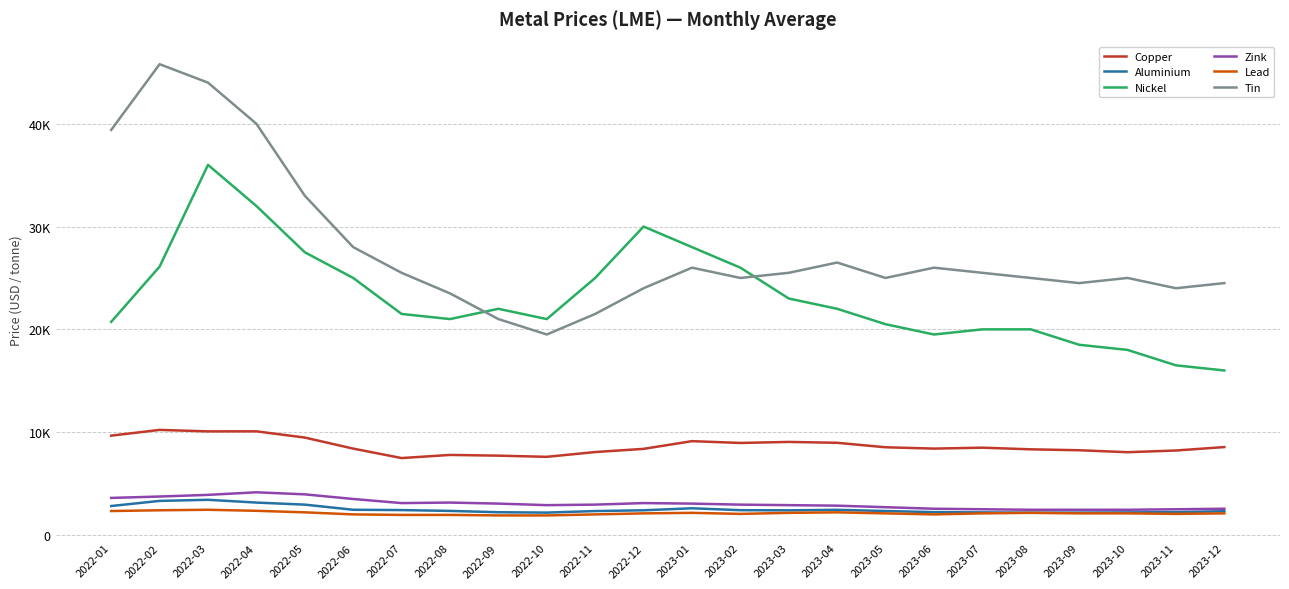

Reading left to right, what are all the values shown in this chart?

Copper: 2022-01=9660	2022-02=10220	2022-03=10075	2022-04=10080	2022-05=9475	2022-06=8400	2022-07=7480	2022-08=7785	2022-09=7715	2022-10=7600	2022-11=8065	2022-12=8375	2023-01=9125	2023-02=8950	2023-03=9050	2023-04=8965	2023-05=8530	2023-06=8400	2023-07=8490	2023-08=8330	2023-09=8240	2023-10=8050	2023-11=8215	2023-12=8550
Aluminium: 2022-01=2815	2022-02=3313	2022-03=3420	2022-04=3150	2022-05=2950	2022-06=2450	2022-07=2420	2022-08=2340	2022-09=2210	2022-10=2175	2022-11=2325	2022-12=2400	2023-01=2595	2023-02=2410	2023-03=2395	2023-04=2445	2023-05=2330	2023-06=2220	2023-07=2195	2023-08=2170	2023-09=2175	2023-10=2195	2023-11=2220	2023-12=2310
Nickel: 2022-01=20730	2022-02=26105	2022-03=36000	2022-04=32000	2022-05=27500	2022-06=25000	2022-07=21500	2022-08=21000	2022-09=22000	2022-10=21000	2022-11=25000	2022-12=30000	2023-01=28000	2023-02=26000	2023-03=23000	2023-04=22000	2023-05=20500	2023-06=19500	2023-07=20000	2023-08=20000	2023-09=18500	2023-10=18000	2023-11=16500	2023-12=16000
Zink: 2022-01=3602	2022-02=3738	2022-03=3900	2022-04=4150	2022-05=3950	2022-06=3500	2022-07=3100	2022-08=3150	2022-09=3050	2022-10=2900	2022-11=2950	2022-12=3100	2023-01=3050	2023-02=2950	2023-03=2900	2023-04=2850	2023-05=2700	2023-06=2550	2023-07=2500	2023-08=2450	2023-09=2450	2023-10=2450	2023-11=2500	2023-12=2550
Lead: 2022-01=2327	2022-02=2402	2022-03=2450	2022-04=2350	2022-05=2200	2022-06=2000	2022-07=1950	2022-08=1950	2022-09=1900	2022-10=1900	2022-11=2000	2022-12=2100	2023-01=2150	2023-02=2050	2023-03=2150	2023-04=2200	2023-05=2100	2023-06=2000	2023-07=2100	2023-08=2150	2023-09=2100	2023-10=2100	2023-11=2050	2023-12=2100
Tin: 2022-01=39400	2022-02=45795	2022-03=44000	2022-04=40000	2022-05=33000	2022-06=28000	2022-07=25500	2022-08=23500	2022-09=21000	2022-10=19500	2022-11=21500	2022-12=24000	2023-01=26000	2023-02=25000	2023-03=25500	2023-04=26500	2023-05=25000	2023-06=26000	2023-07=25500	2023-08=25000	2023-09=24500	2023-10=25000	2023-11=24000	2023-12=24500